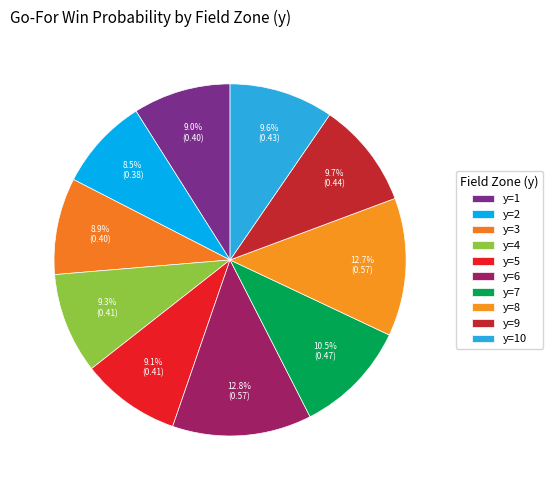

Which category has the smallest portion of the pie?

y=2